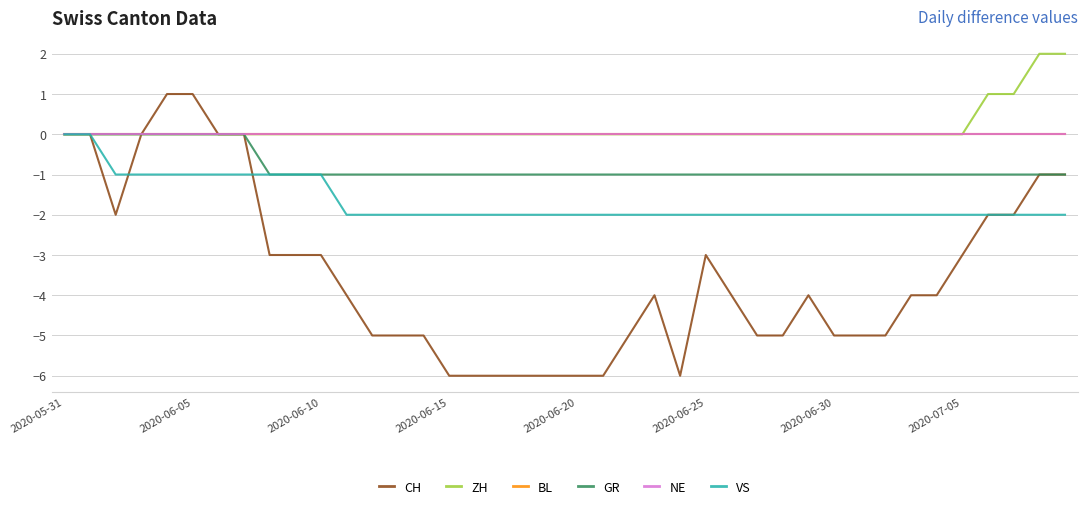

Which series has the largest range (max minus min)?

CH